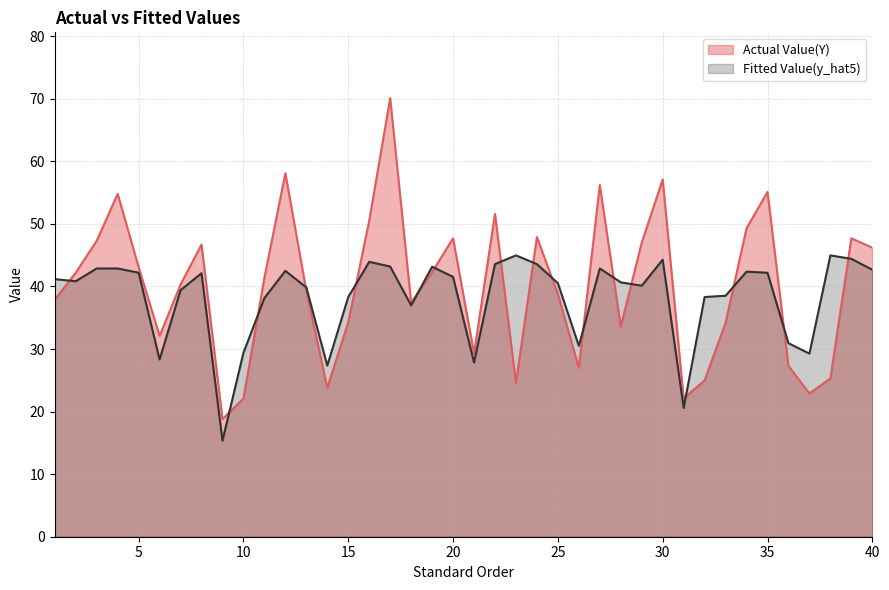

What is the approximate value of Actual Value(Y) at 19?

42.3